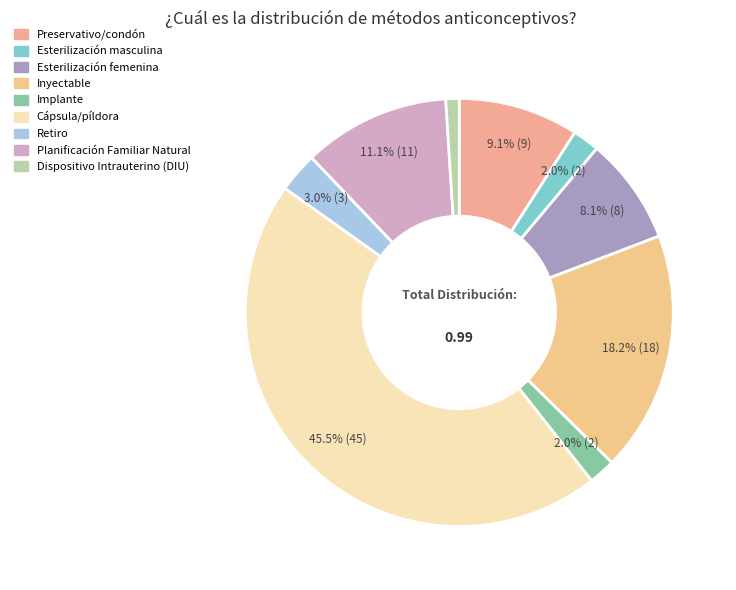

Combined, what portion of the pie is Esterilización femenina and Inyectable?

26.3%